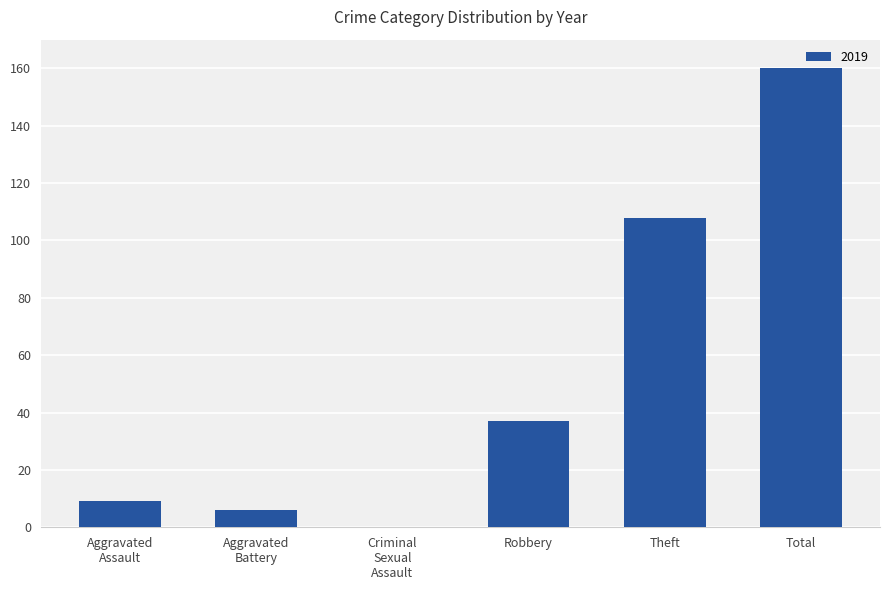

At which label is the value closest to 80?

Theft